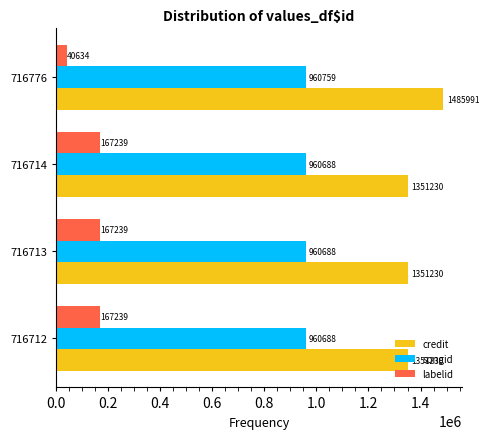

What is the maximum value shown in the chart?

1485991